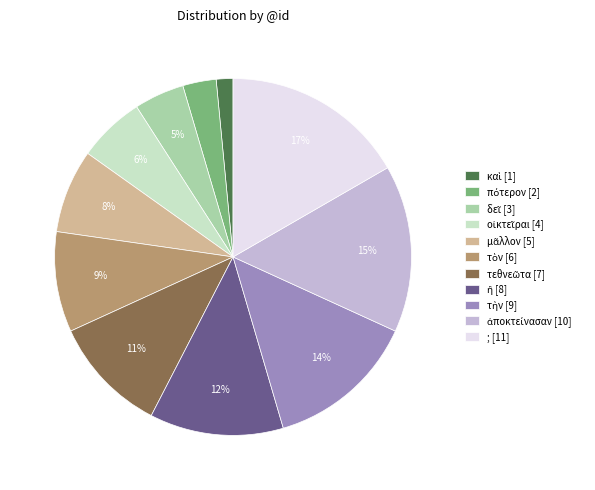

The ; [11] slice represents 11% of the pie. True or false?

False